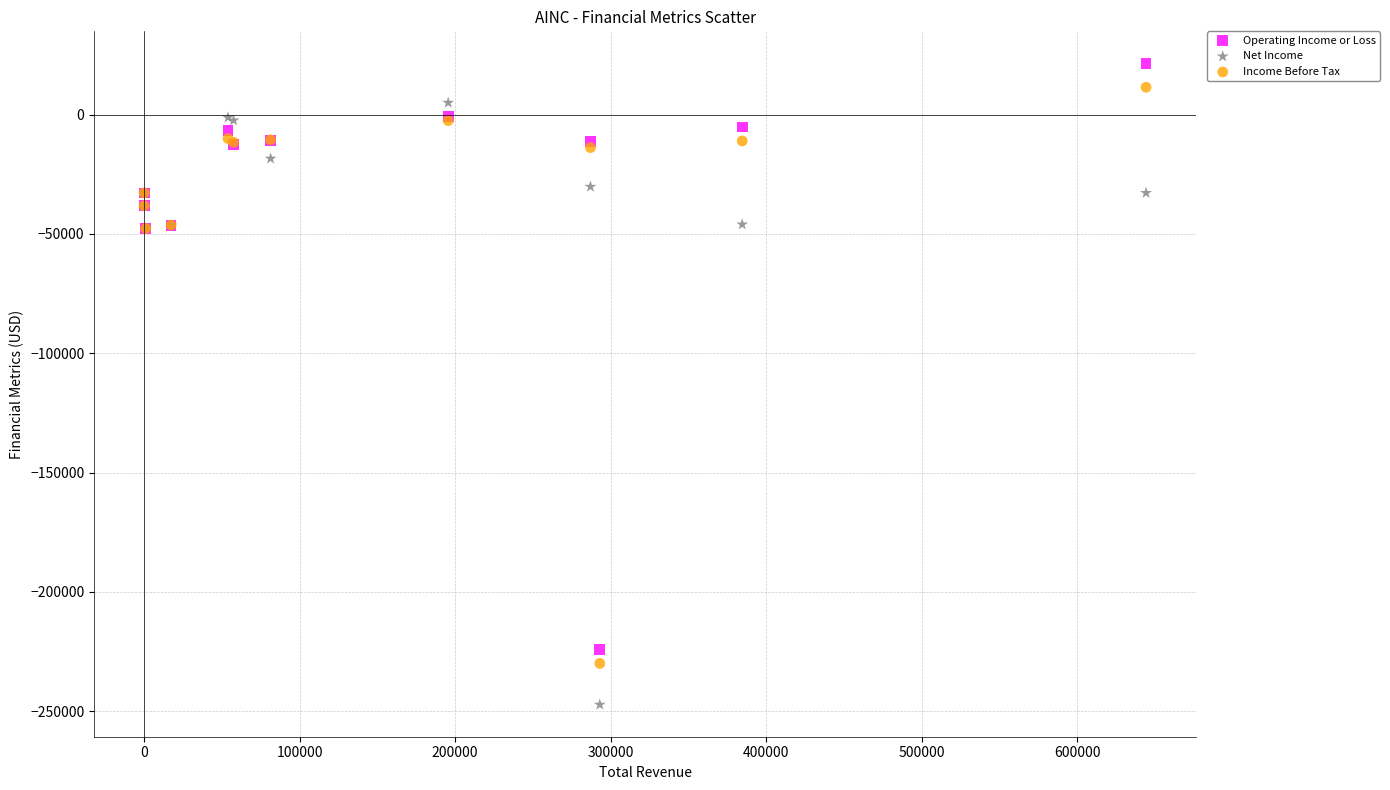

Which series has the widest spread of Y values?

Net Income